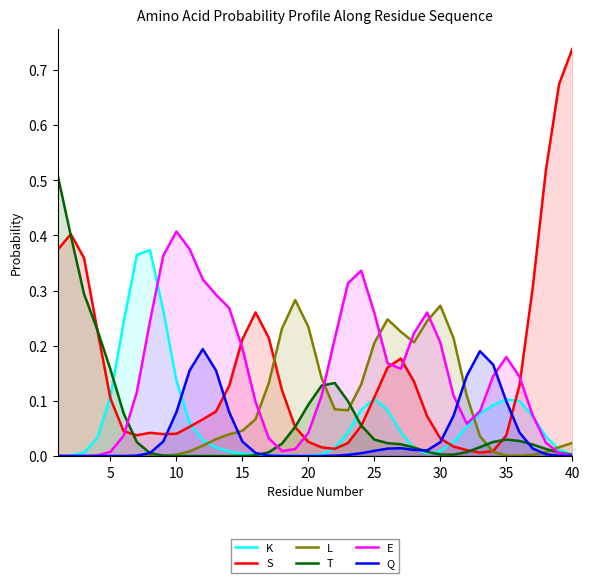

What is the highest value of the S series?

0.7